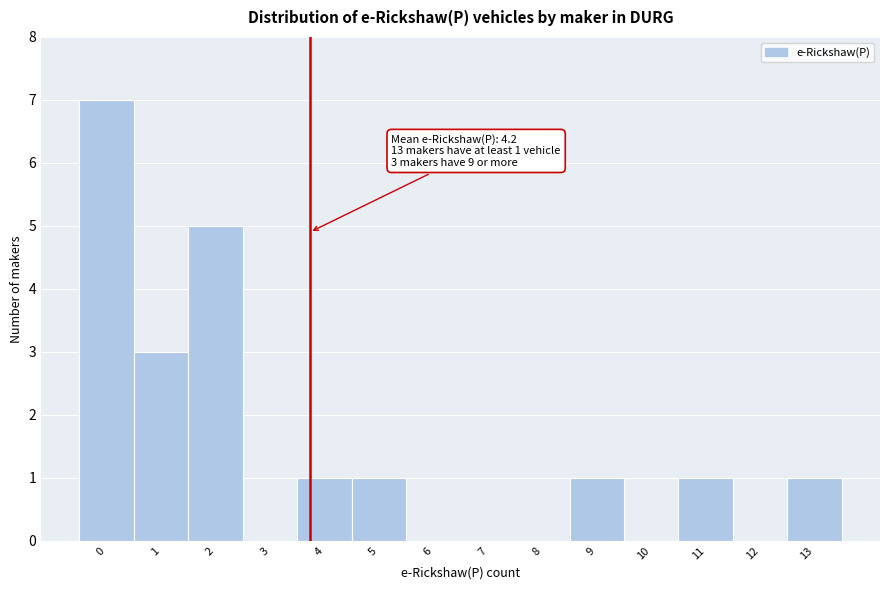

Reading left to right, what are all the values shown in this chart?

0=7	1=3	2=5	3=0	4=1	5=1	6=0	7=0	8=0	9=1	10=0	11=1	12=0	13=1